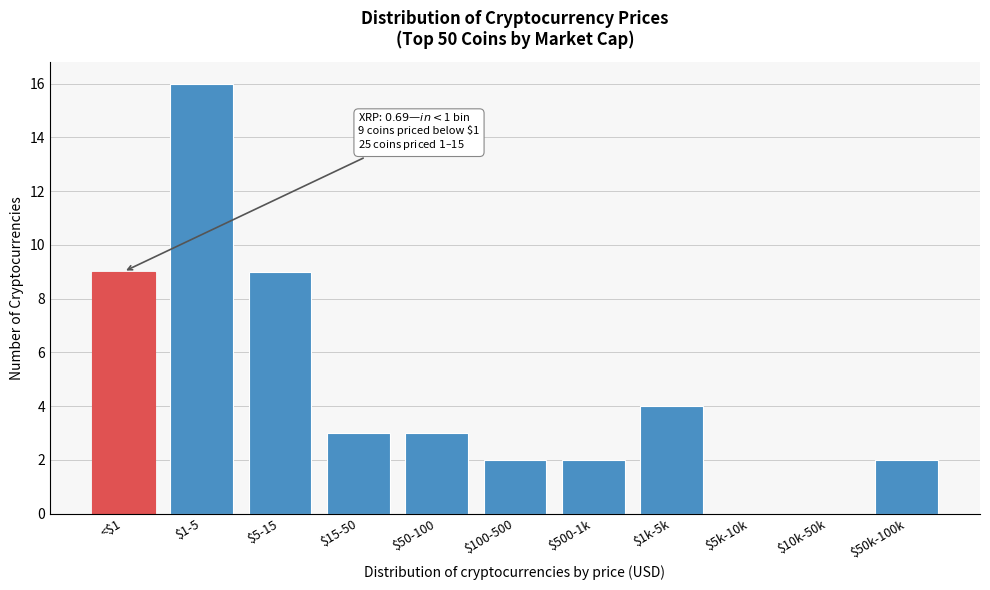

The value at $15-50 is 5. True or false?

False